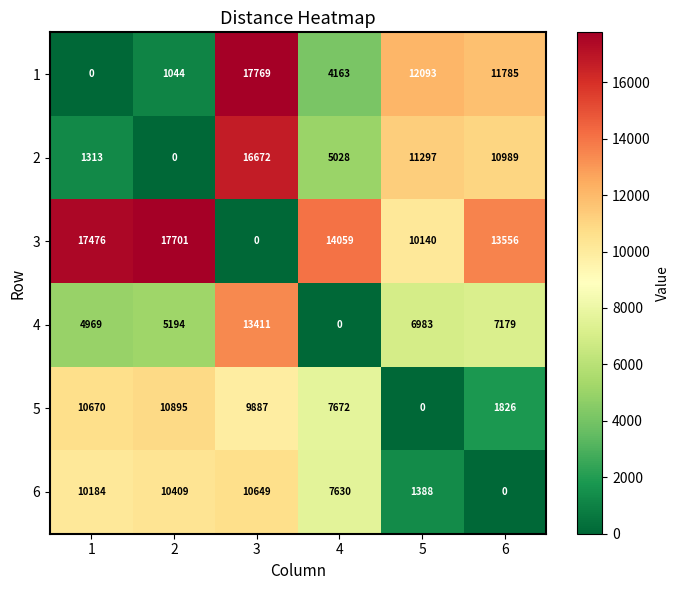

Which series has the largest total across all categories?

3